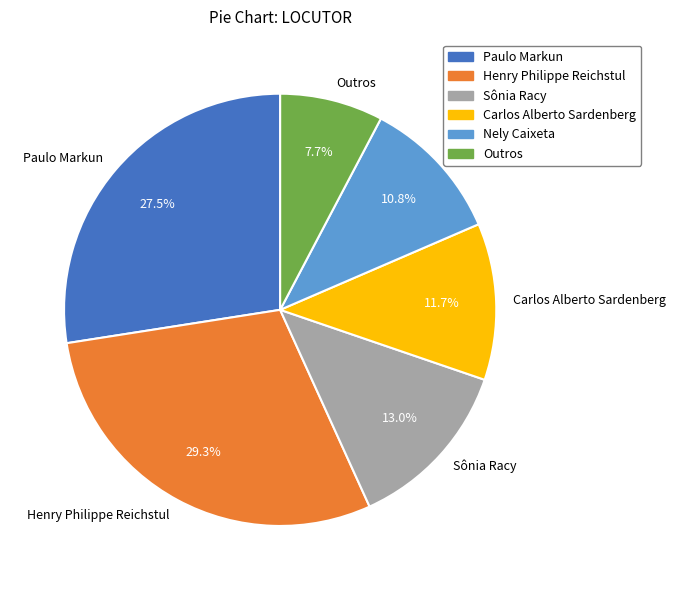

Which slice is the largest?

Henry Philippe Reichstul